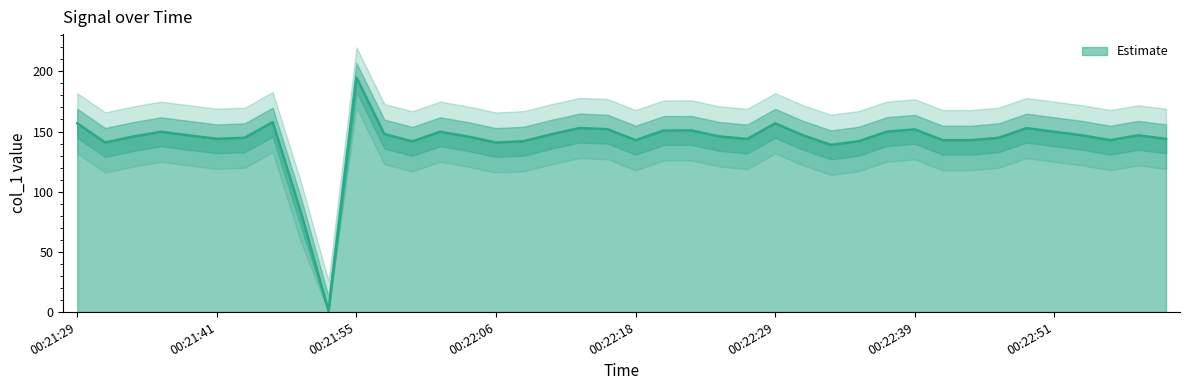

What is the sum of the values at 00:22:55 and 00:22:21?

293.6